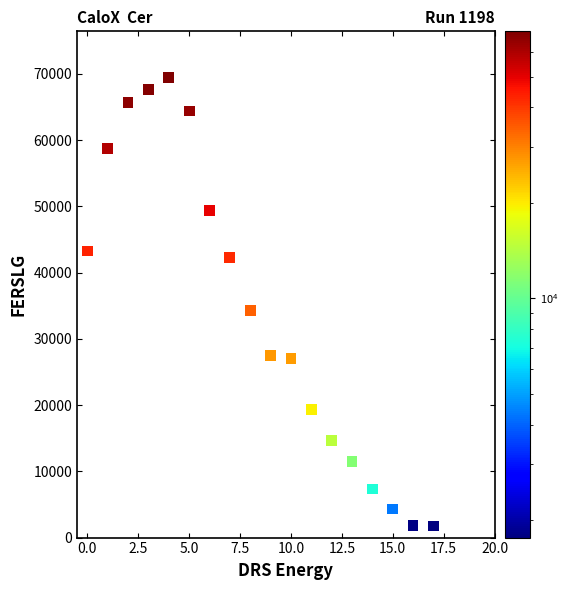

What is the range of Y values (max minus min)?

67728